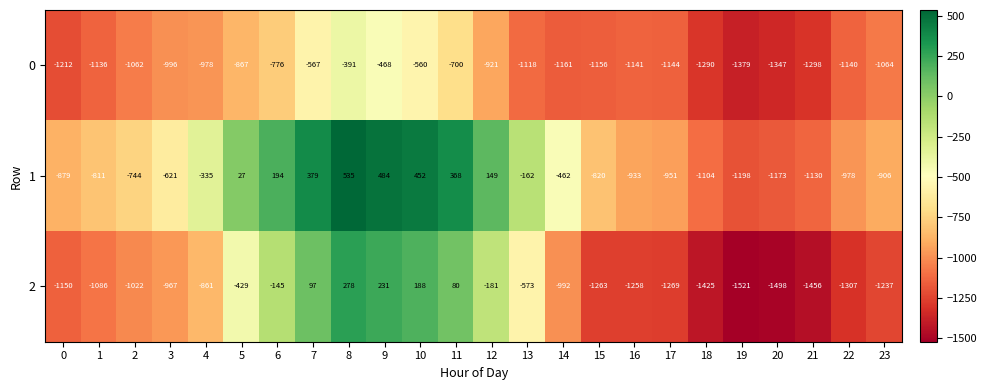

Count the number of data series in this chart.

3